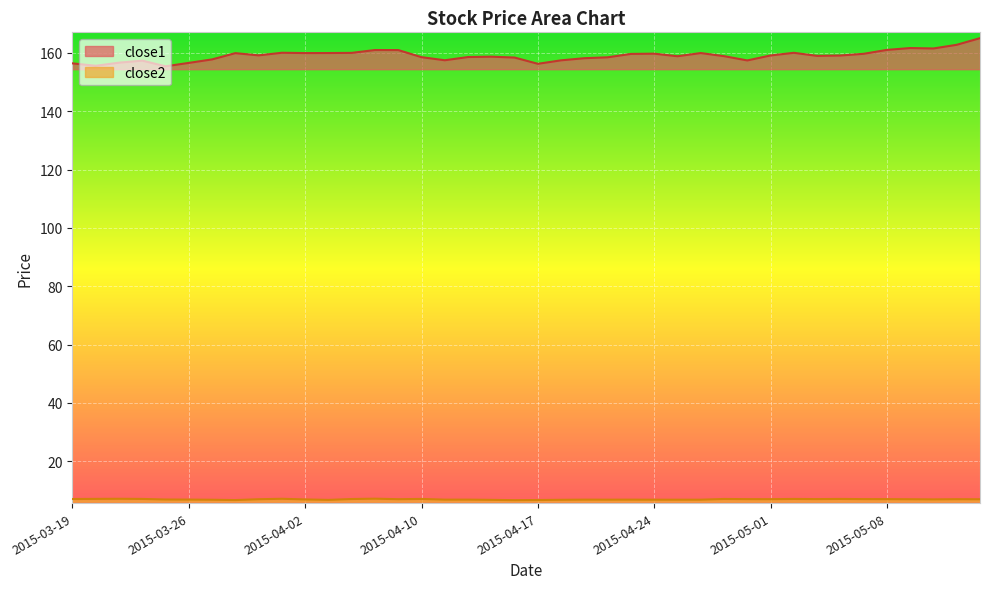

How many series are shown in this chart?

2